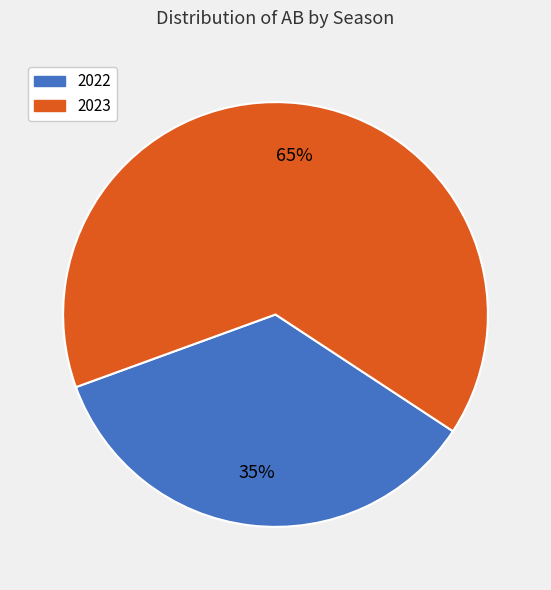

What is the smallest slice in the pie chart?

2022